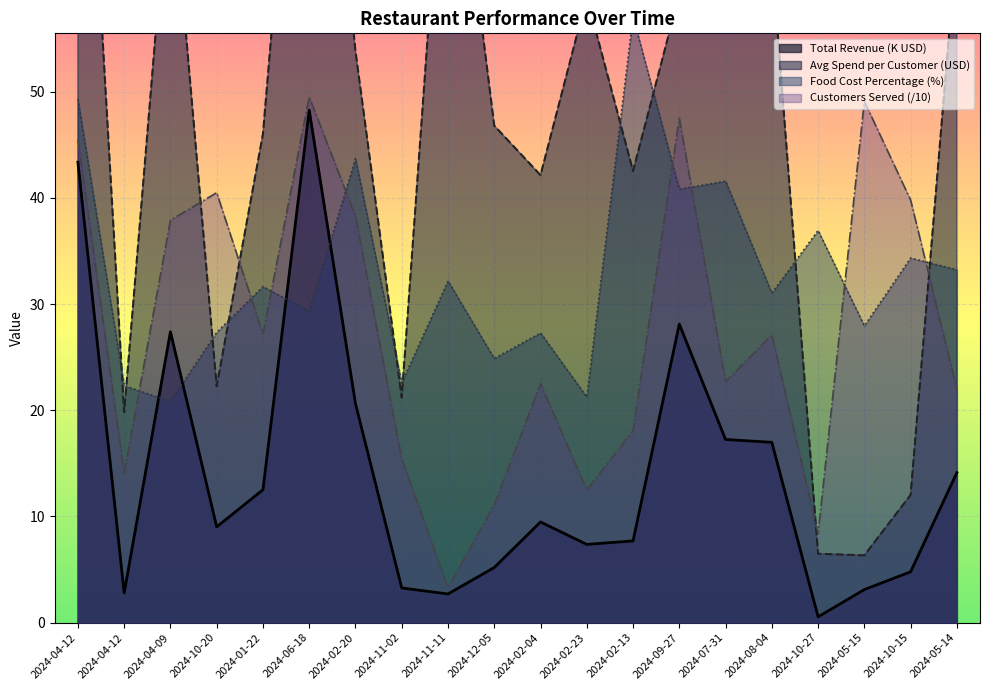

Where do Food Cost Percentage (%) and Total Revenue (USD) first cross each other?

2024-04-12 and 2024-04-09